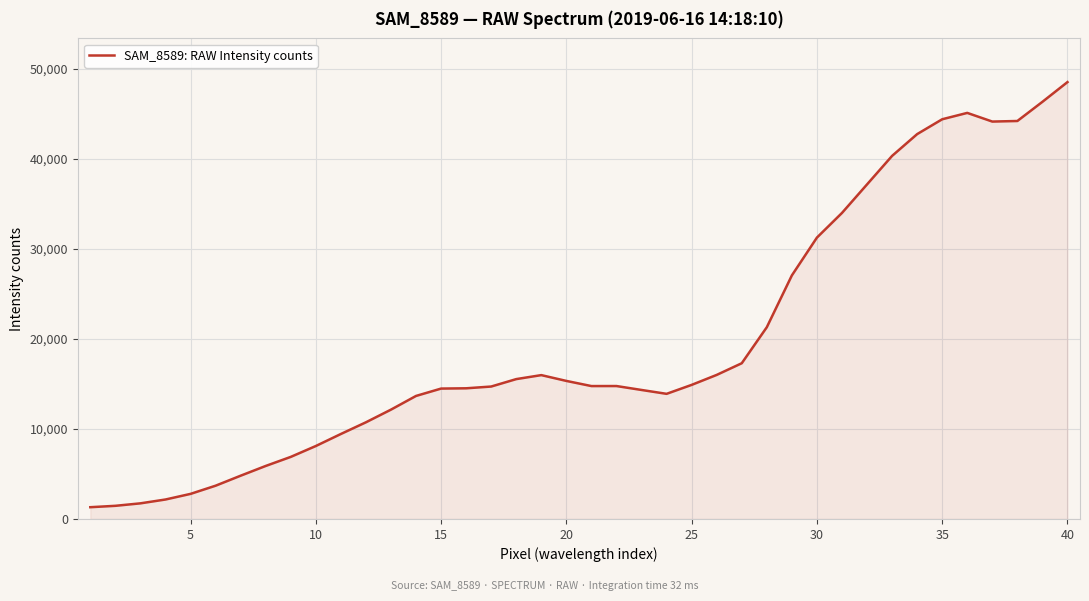

What is the difference between the maximum and minimum values?

47246